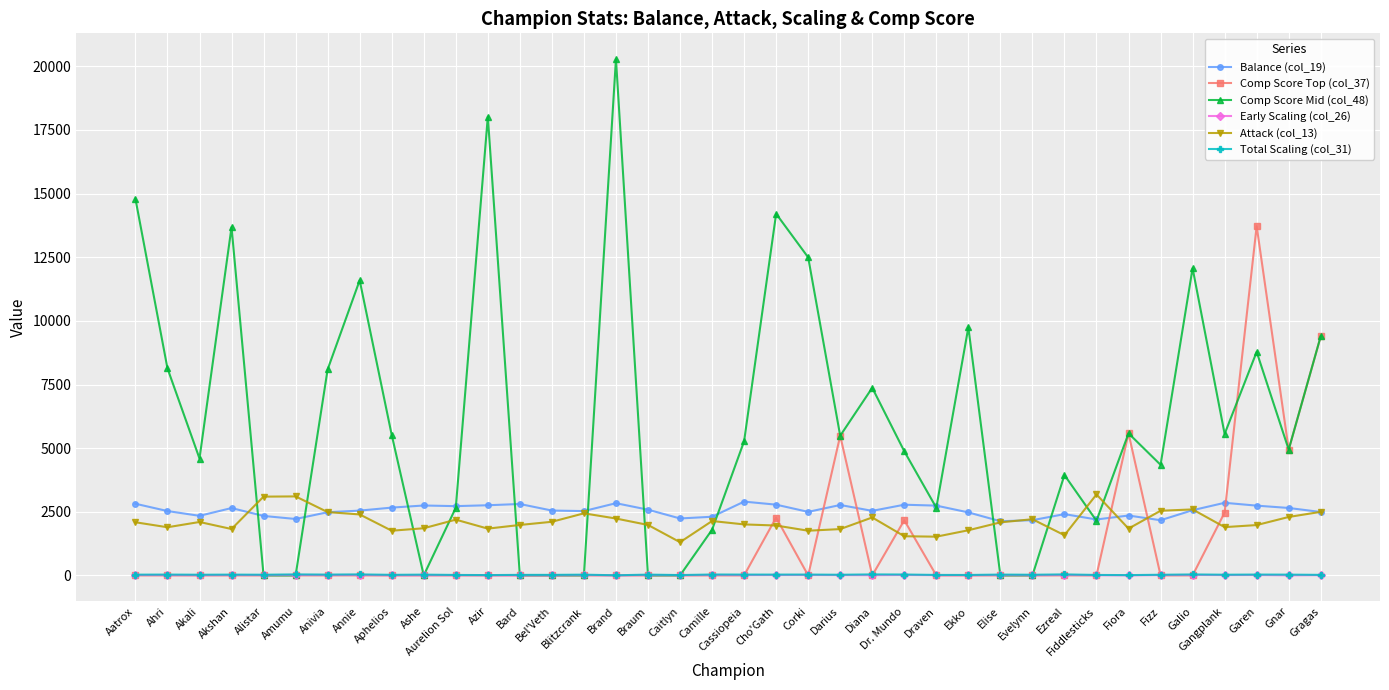

What is the sum of all Total Scaling (col_31) values?

1043.2